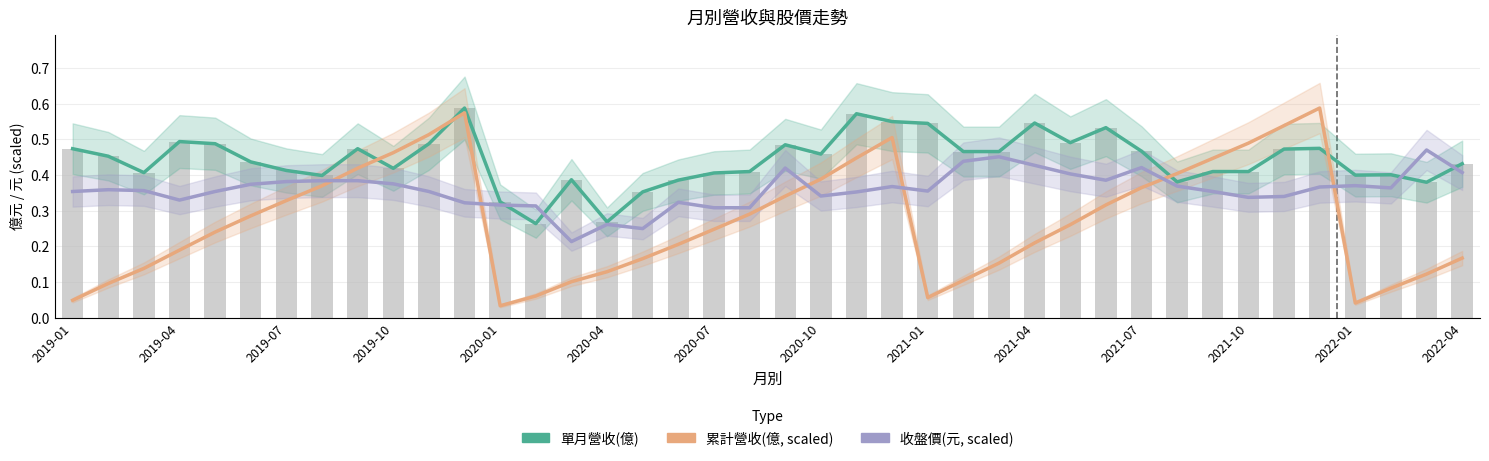

What is the greatest value displayed?

0.6